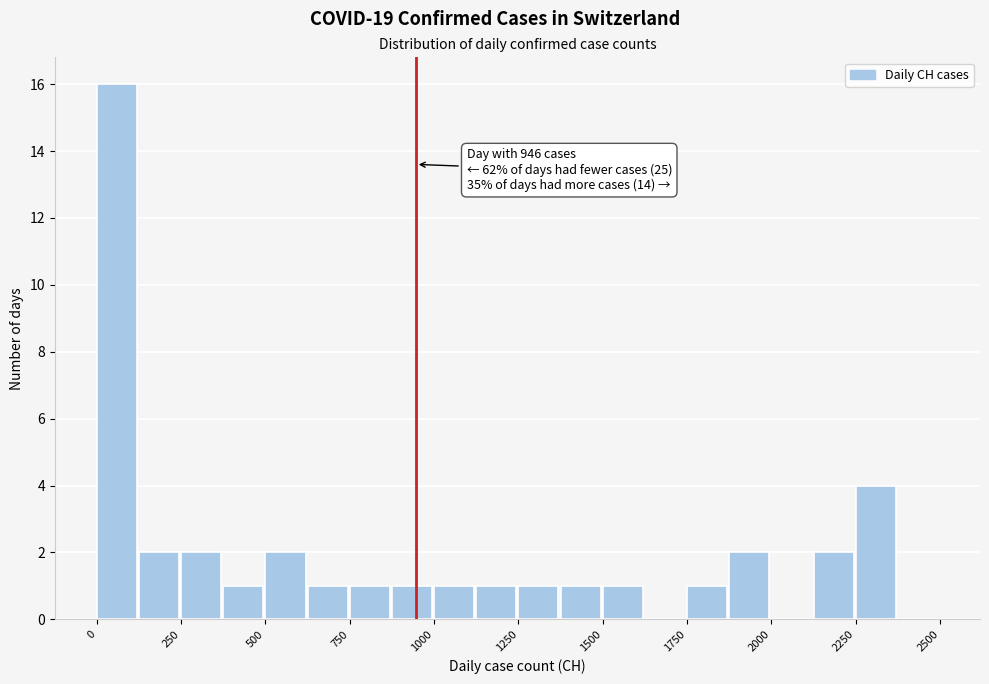

Read against the x-axis, roughly where is the centre of the tallest bar?

50